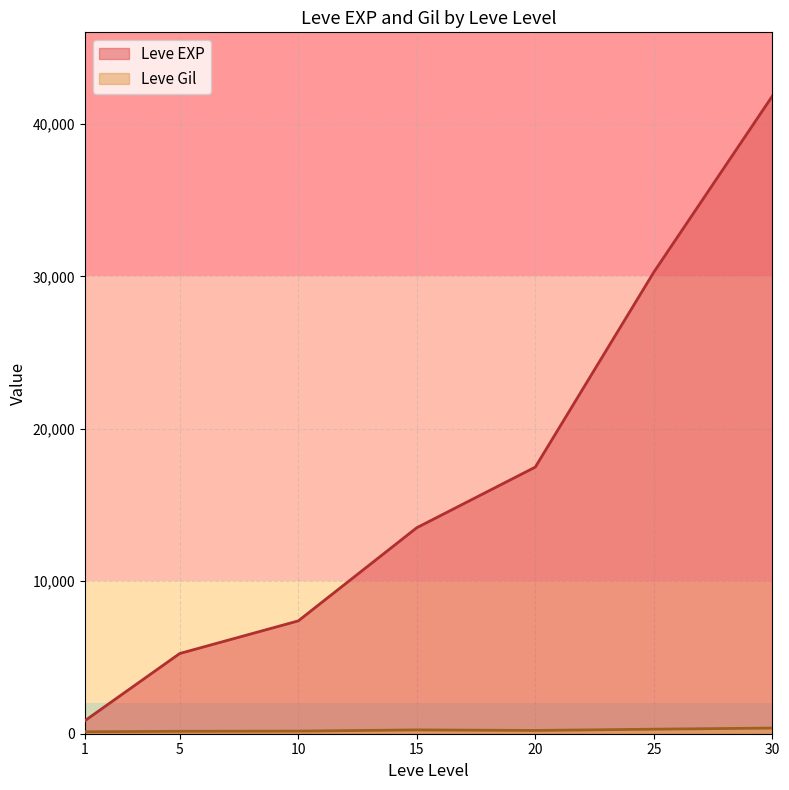

Rank the series at 20 from lowest to highest value.

Leve Gil, Leve EXP